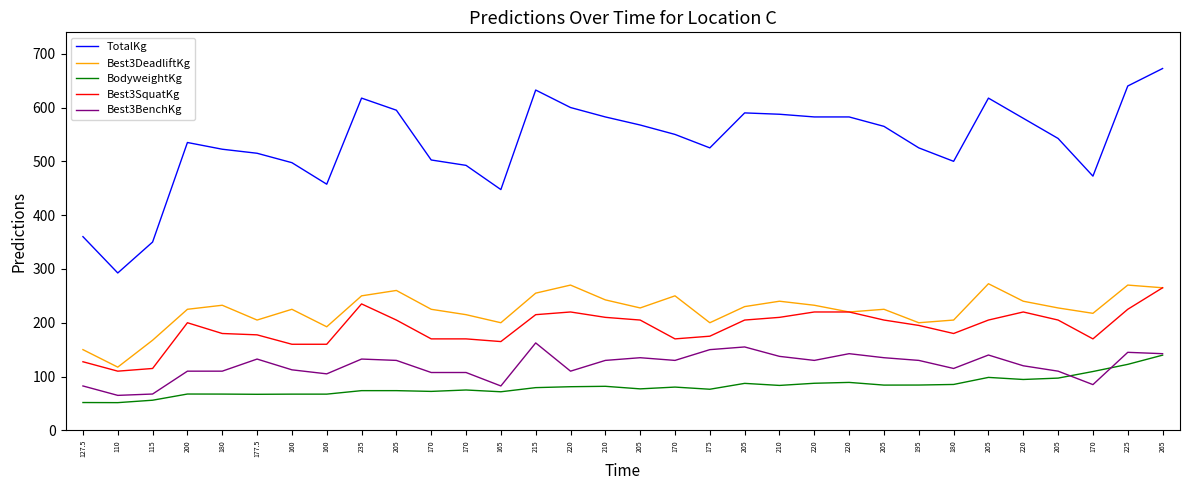

True or false: Best3SquatKg has a value of 306.9 at 177.5.

False